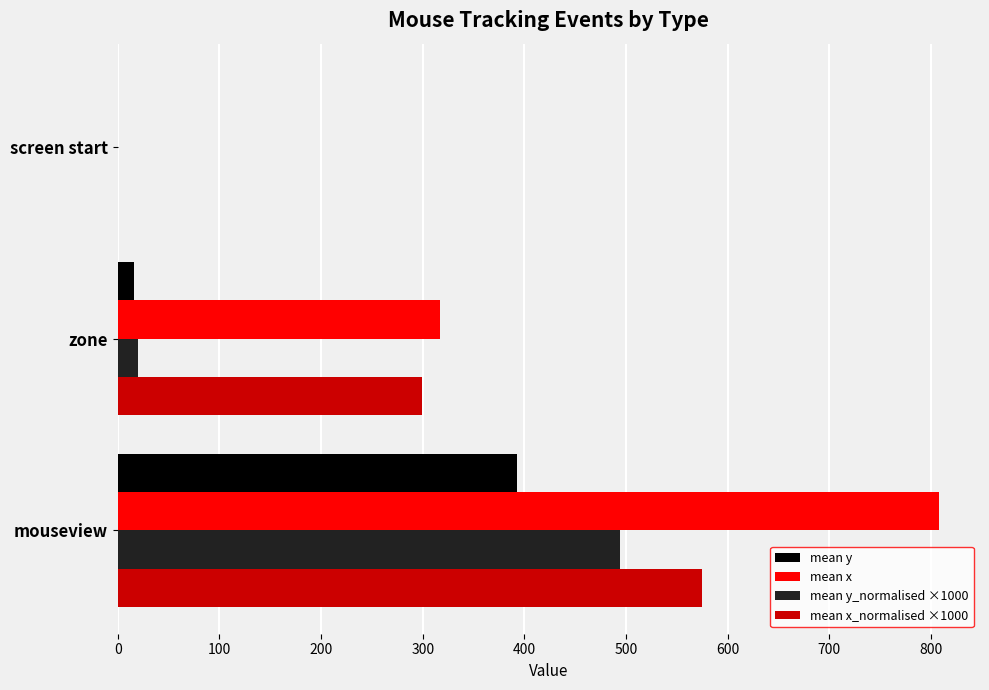

At which category is the sum across all series the highest?

mouseview